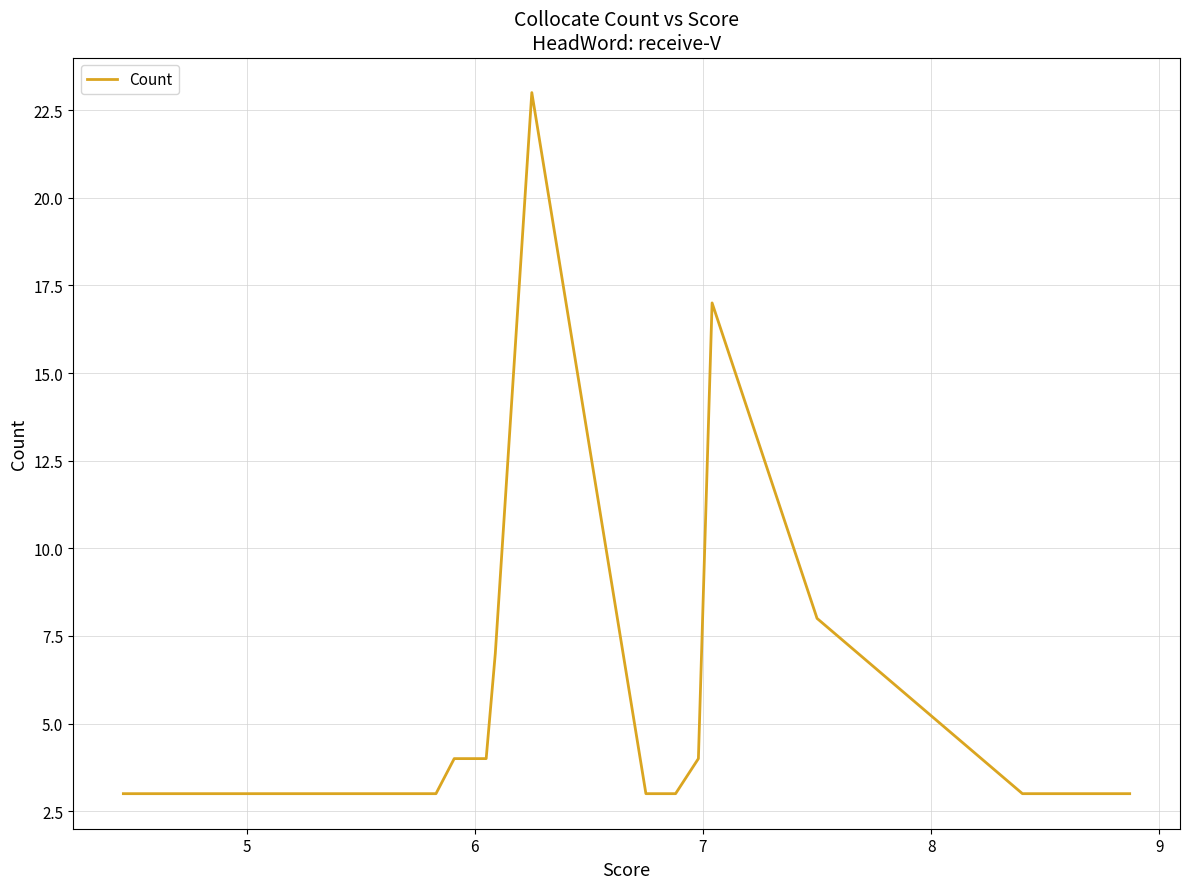

What is the minimum value shown in the chart?

3